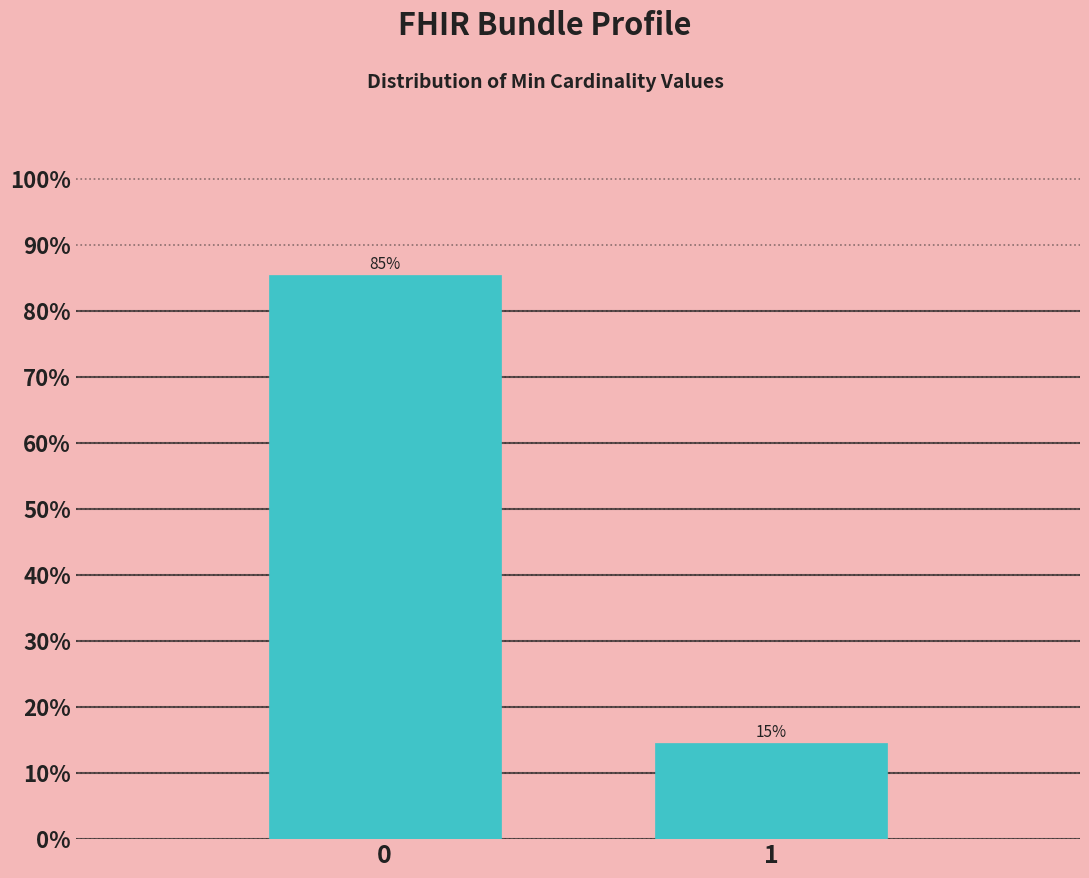

Rank the categories by value from lowest to highest.

1, 0